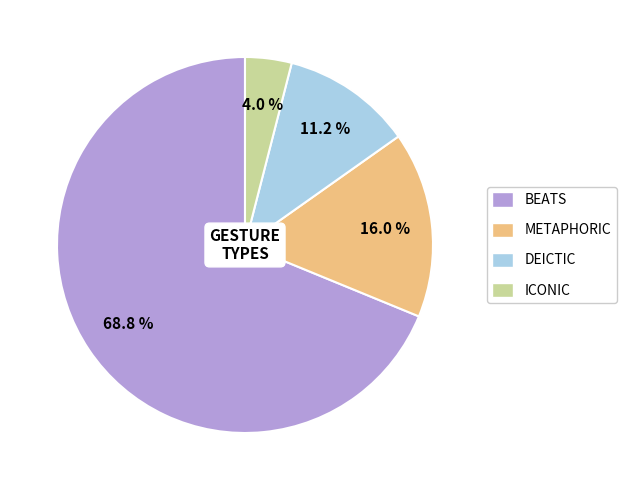

Is the sum of DEICTIC and METAPHORIC greater than half?

No